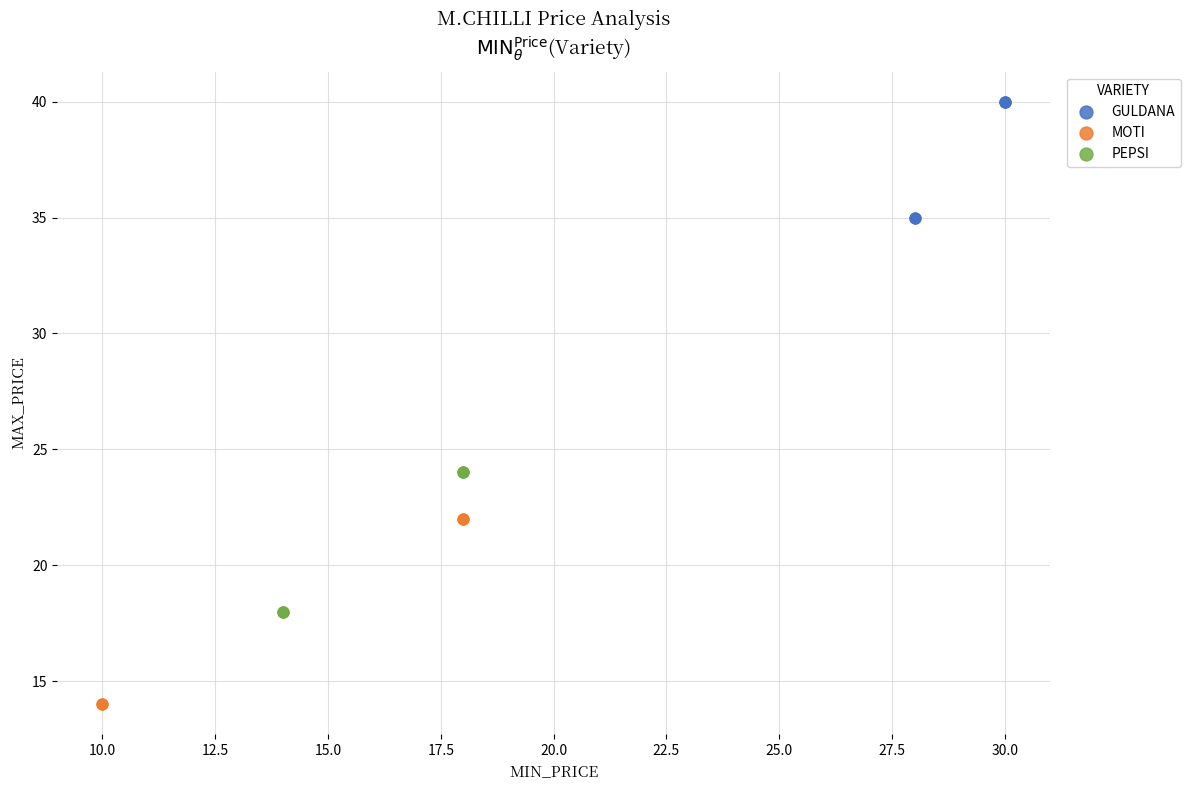

Which series reaches the minimum Y coordinate?

MOTI